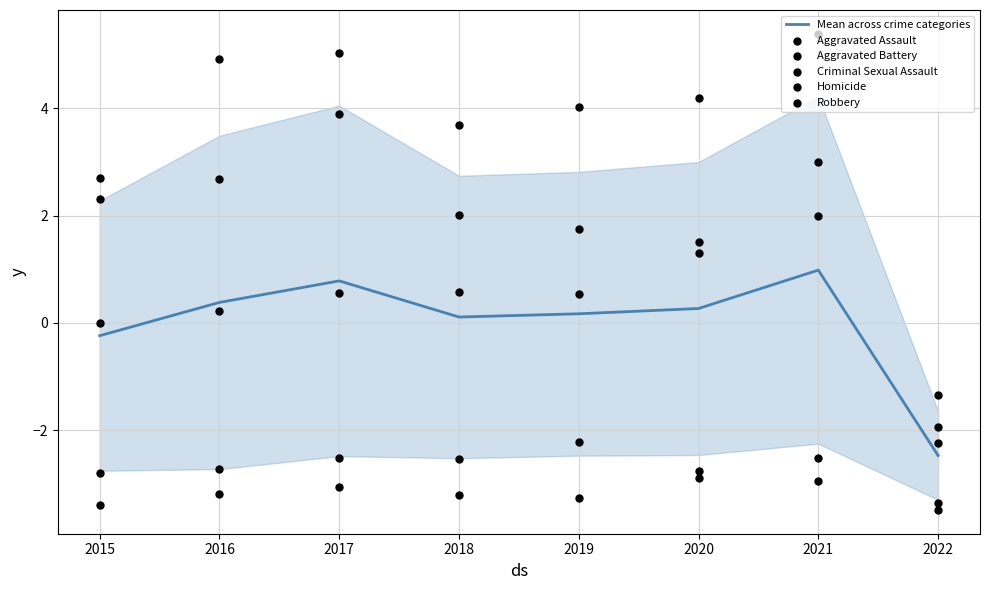

What are all the series names shown in the legend?

Mean across crime categories, Aggravated Assault, Aggravated Battery, Criminal Sexual Assault, Homicide, Robbery